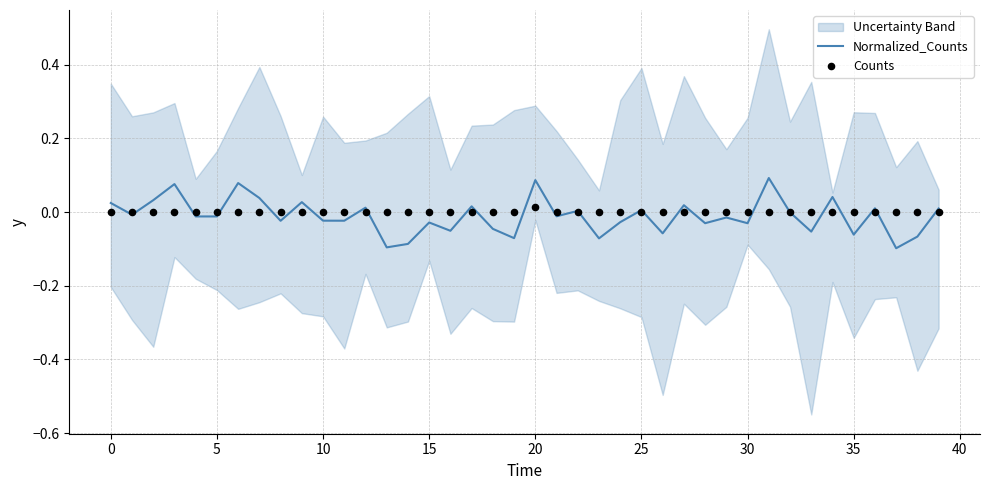

Which series contains the highest Y value?

Normalized_Counts